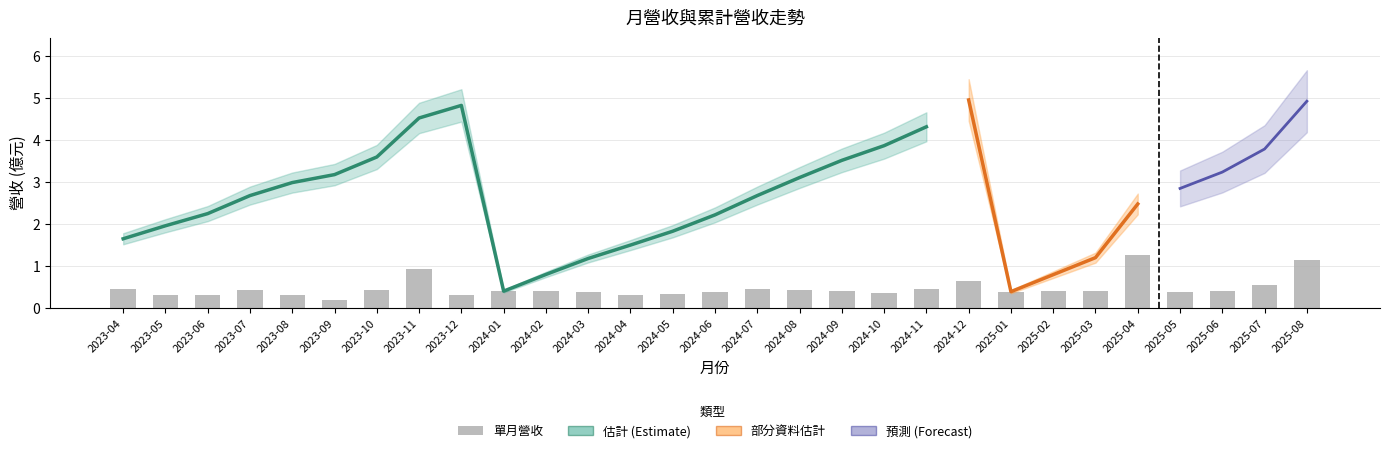

Which category has the highest value across all series?

2024-12